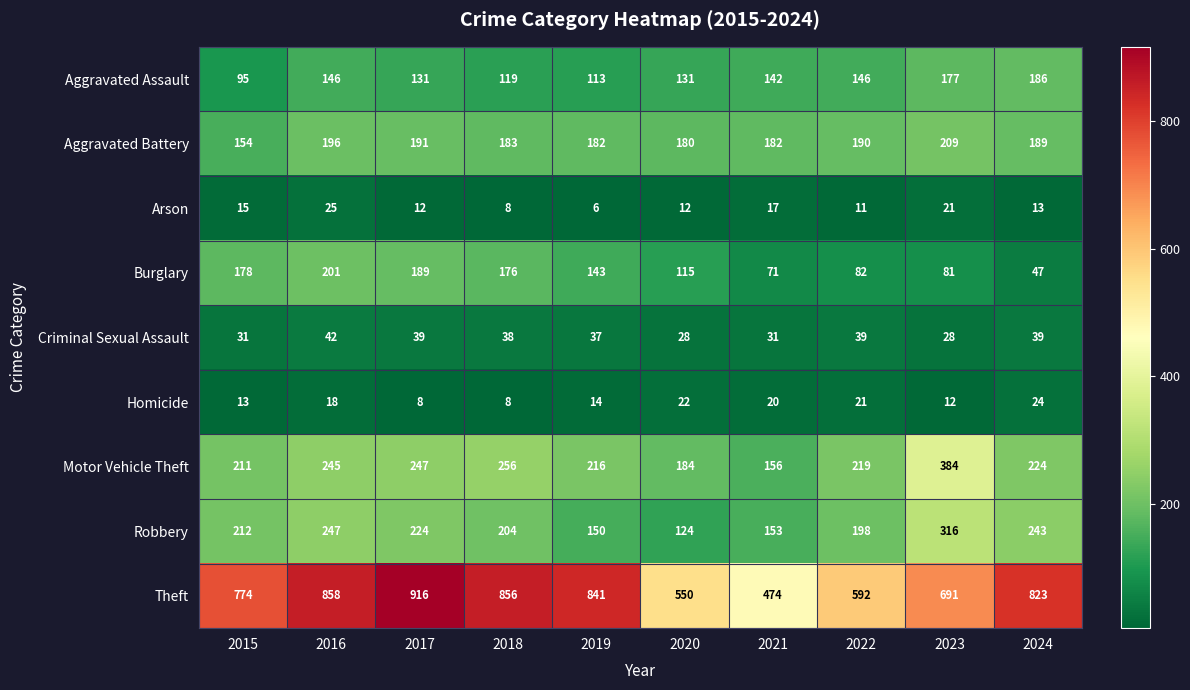

What is the spread (max minus min) of values at 2024?

810